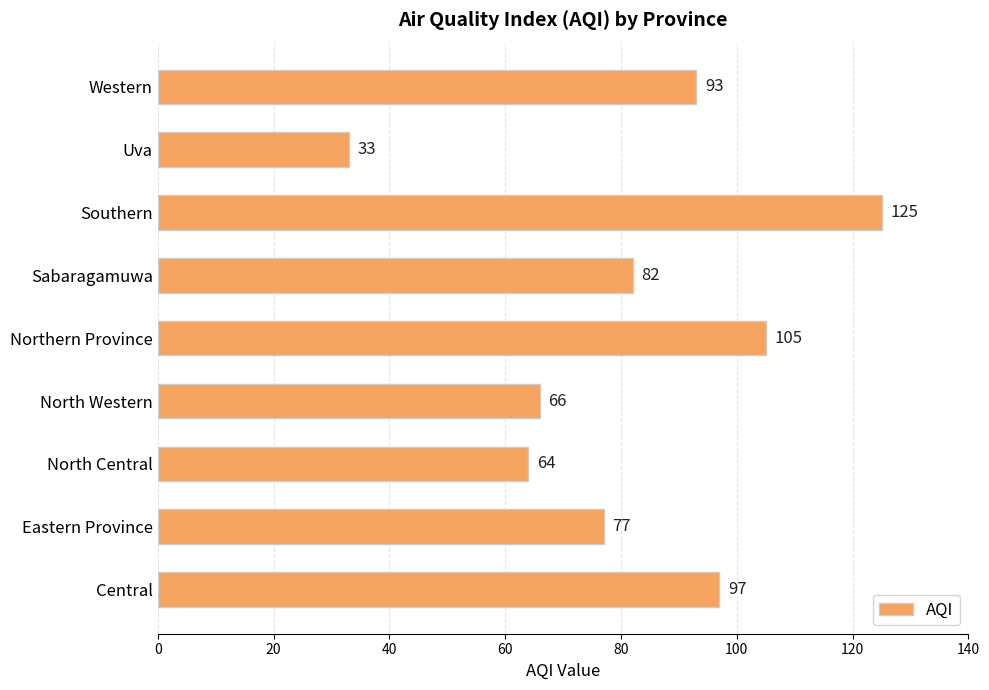

What is the difference between the maximum and minimum values?

92